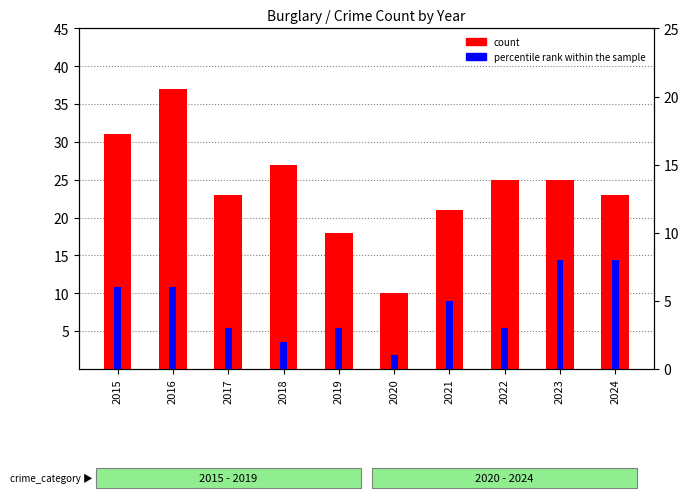

True or false: count has a value of 37 at 2023.

False